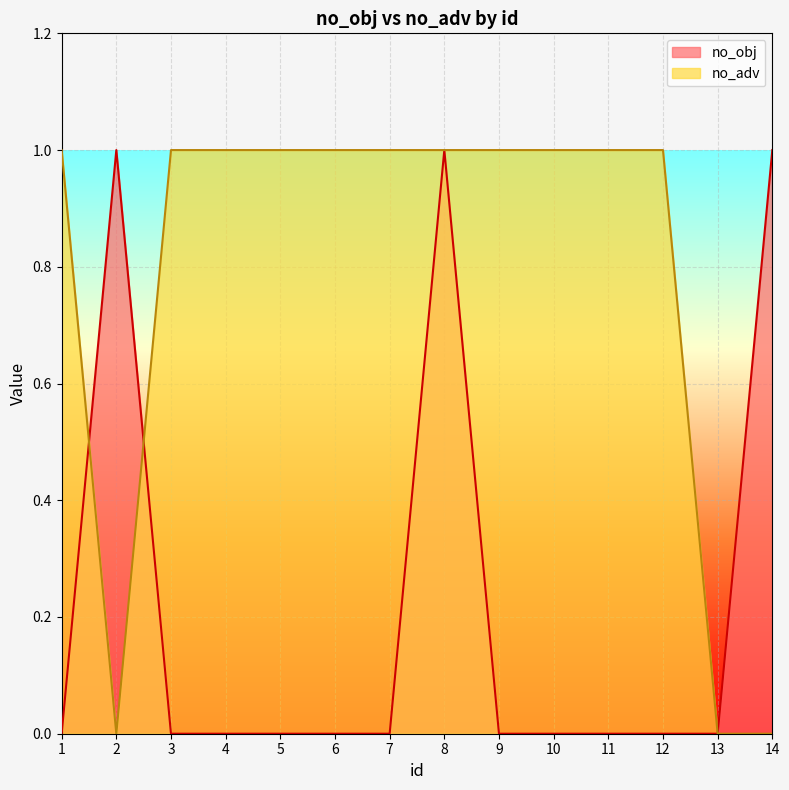

What are all the series names shown in the legend?

no_obj, no_adv